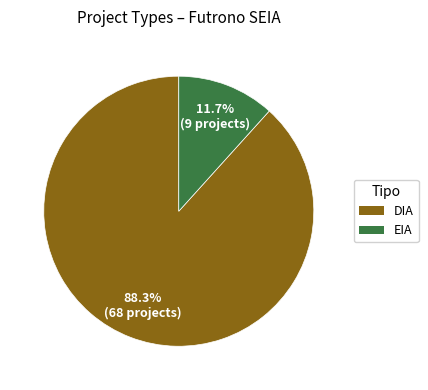

Combined, do EIA and DIA account for over 50%?

Yes